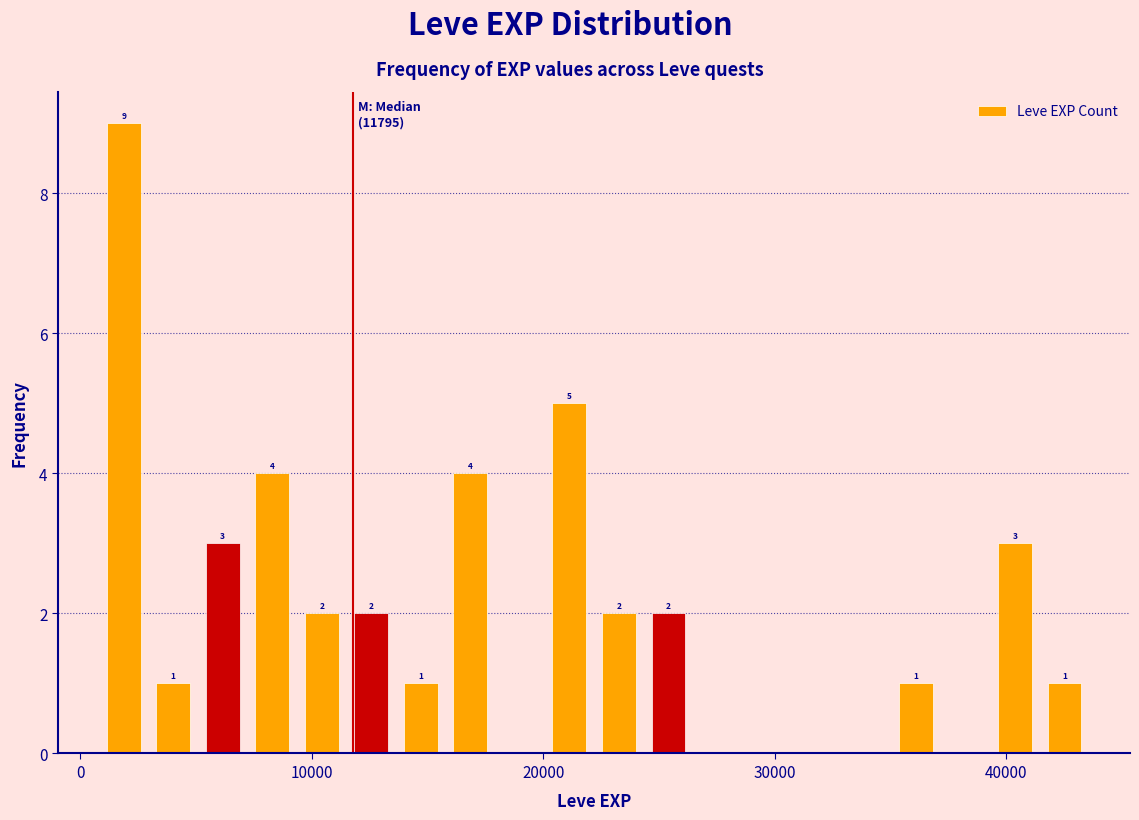

Read against the x-axis, roughly where is the centre of the tallest bar?

2000